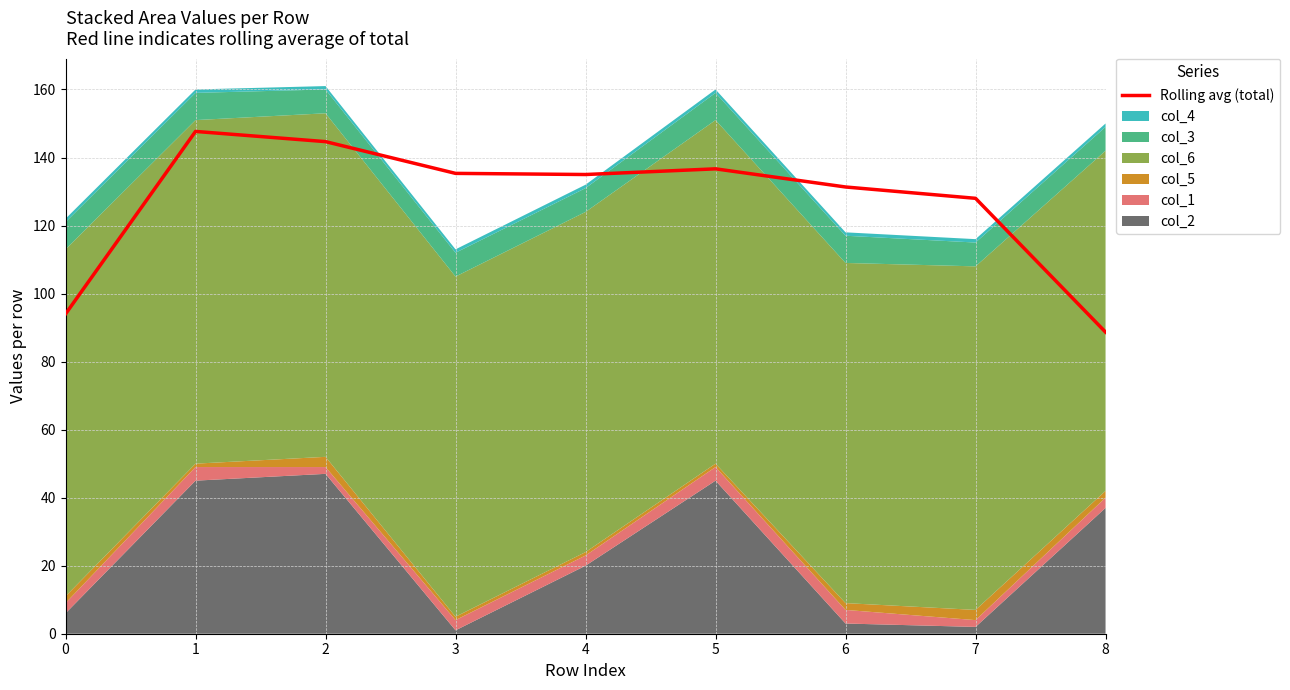

How many lines are shown in the chart?

1